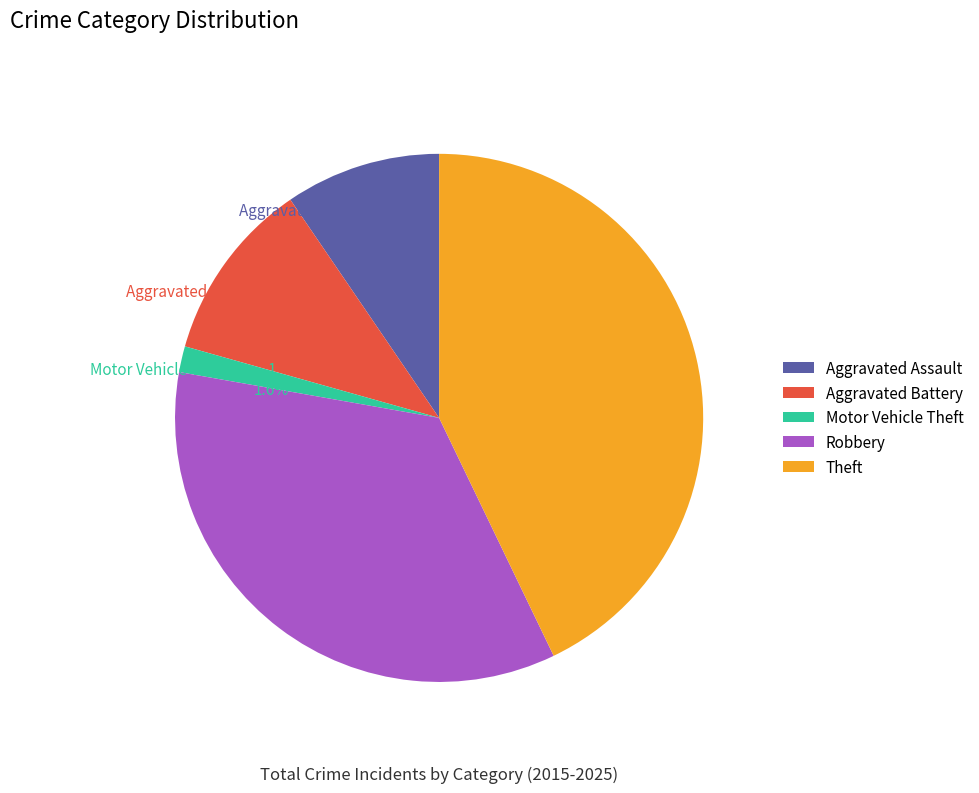

How many segments does this pie chart have?

5